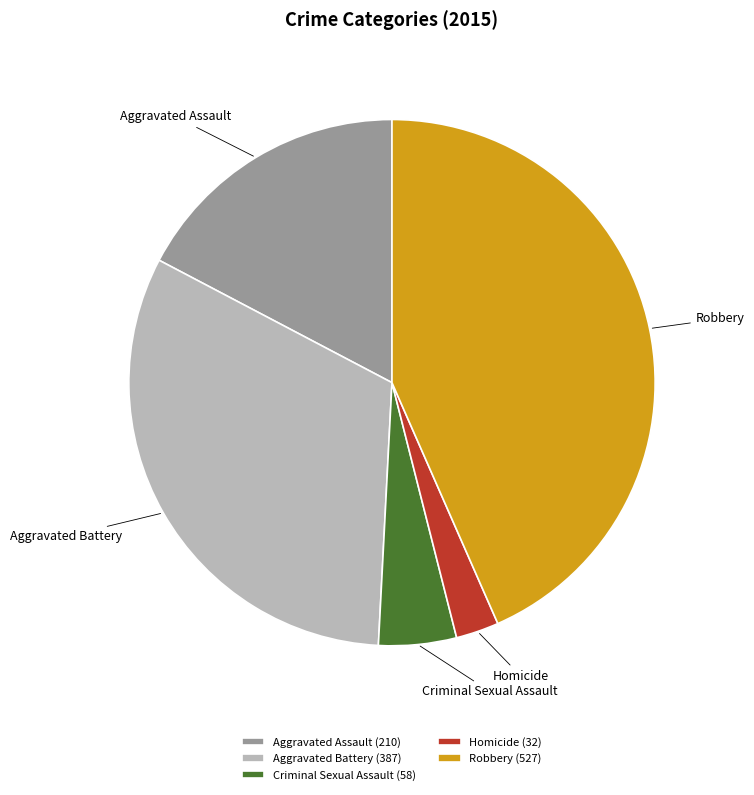

Does Homicide account for over 50% of the chart?

No